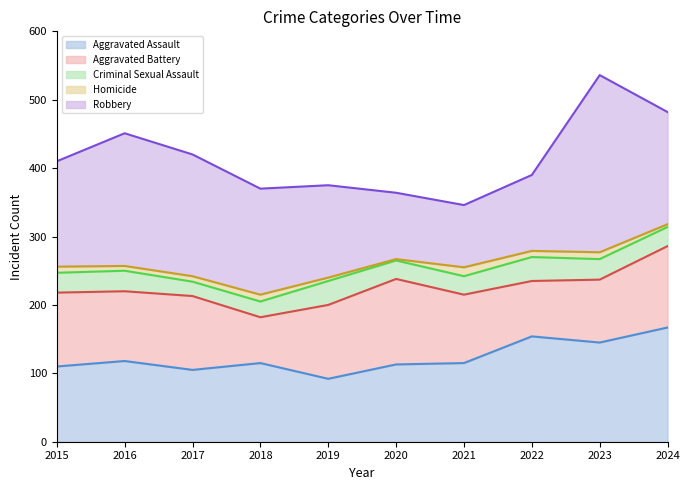

Is the value of Aggravated Battery at 2019 greater than the value of Aggravated Assault at 2022?

No